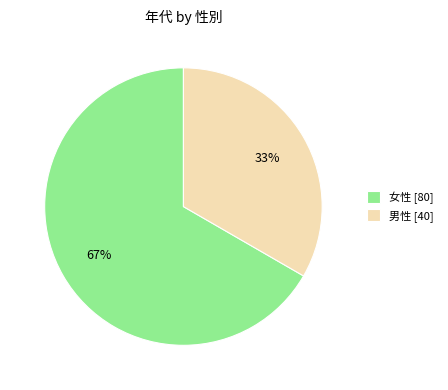

To the nearest percent, what percentage of the pie is 女性 [80]?

67%